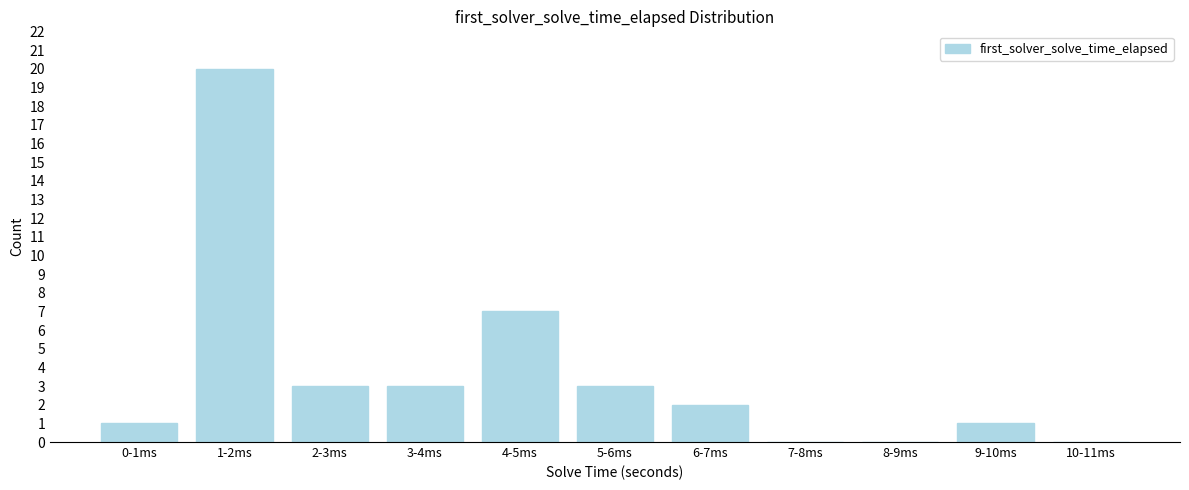

Reading left to right, what are all the values shown in this chart?

0-1ms=1	1-2ms=20	2-3ms=3	3-4ms=3	4-5ms=7	5-6ms=3	6-7ms=2	7-8ms=0	8-9ms=0	9-10ms=1	10-11ms=0